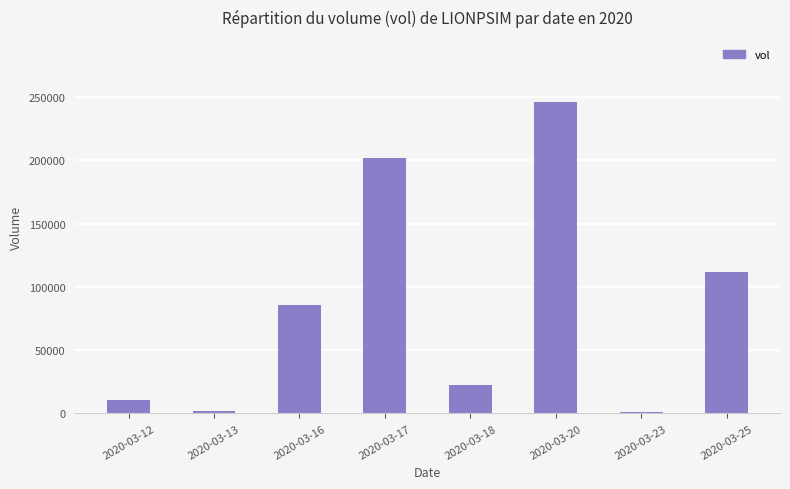

Is it true that the value at 2020-03-17 is 269882?

False